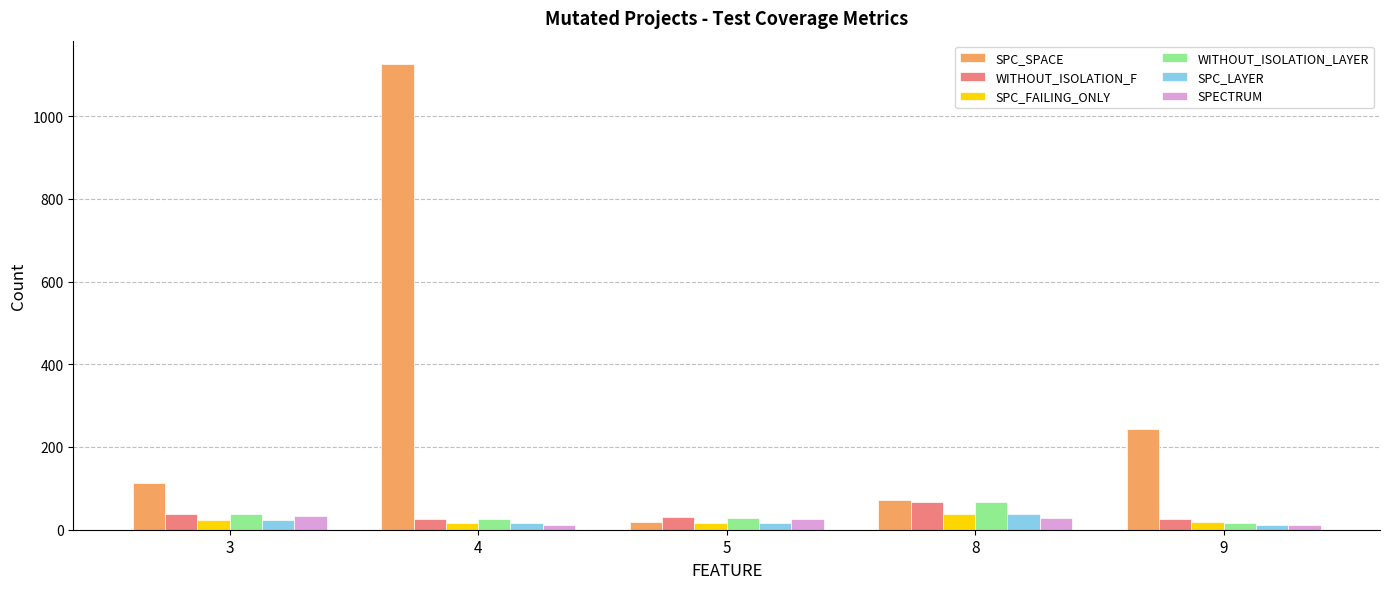

What is the difference between the highest and lowest values at 8?

45